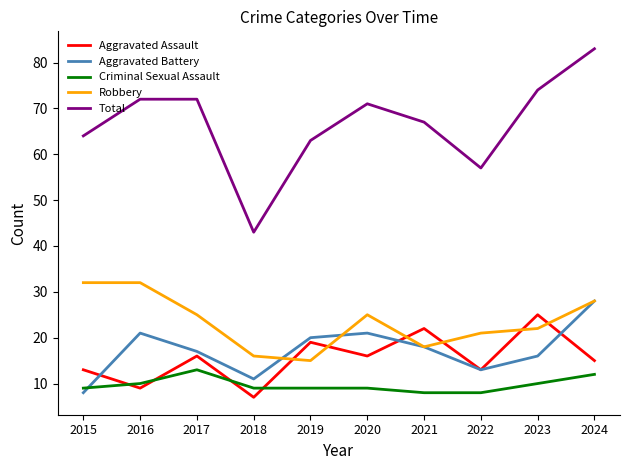

How many Aggravated Assault values are between 13 and 19?

6